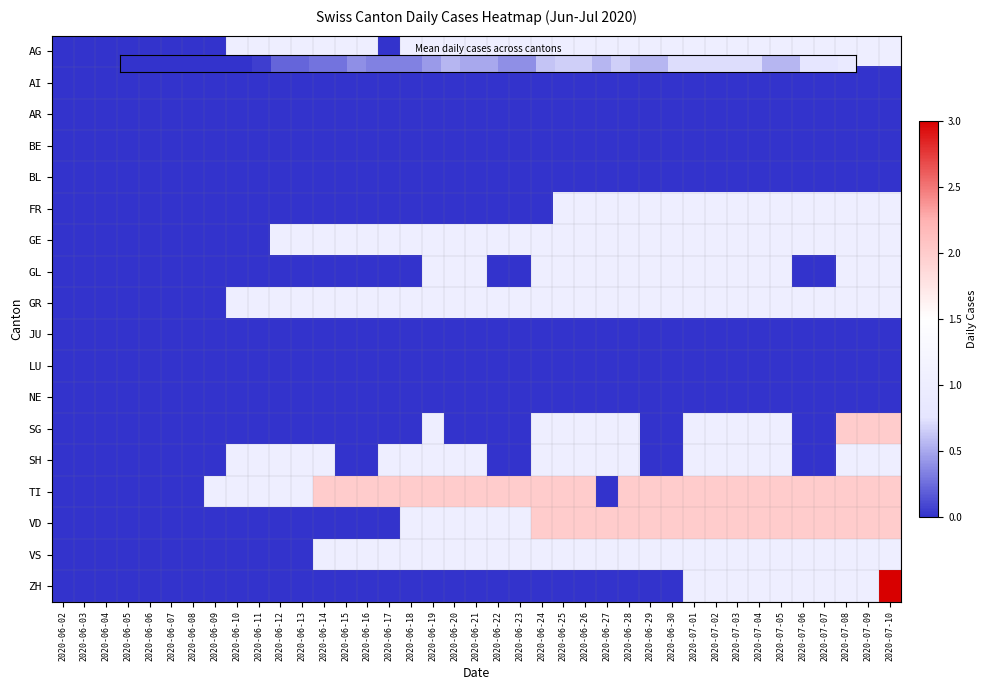

Which label corresponds to the smallest value in the chart?

2020-06-02